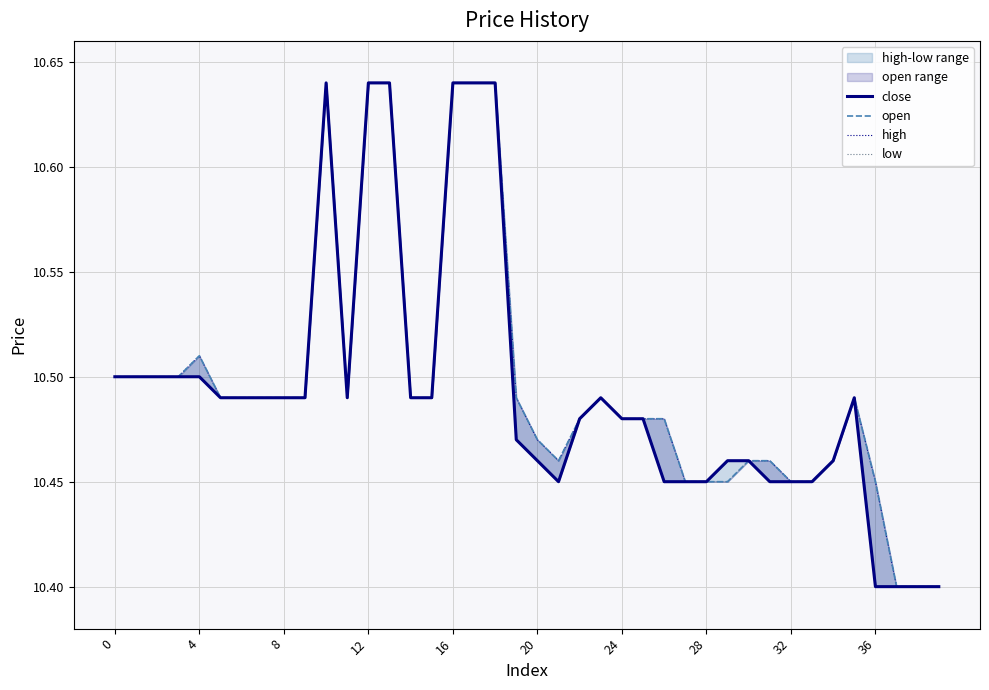

In high, how many points are higher than both neighbors (excluding endpoints)?

4